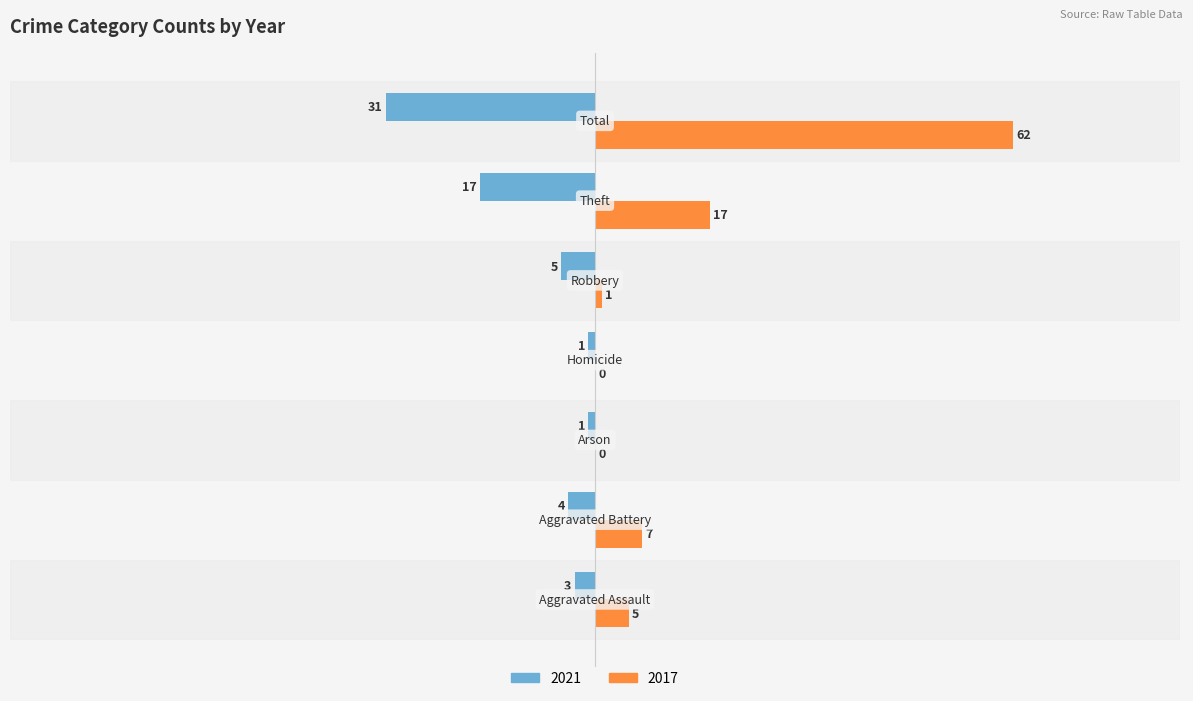

What is the sum of all 2021 values?

-62